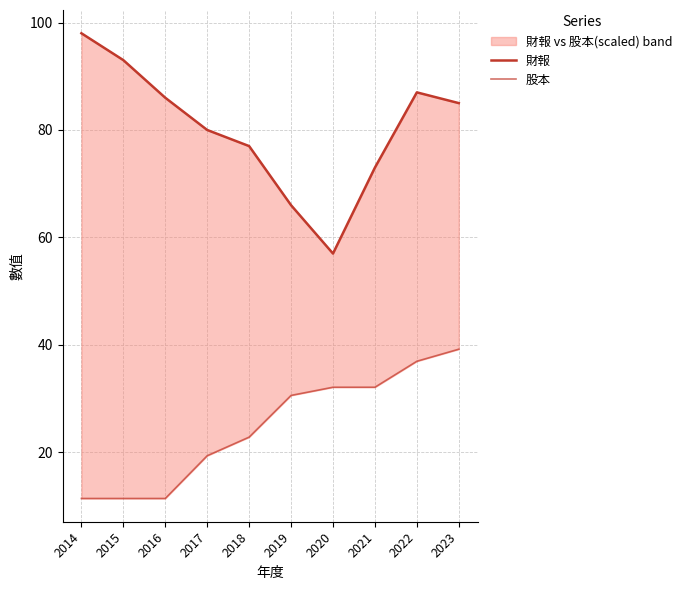

Which series has the largest total across all categories?

財報